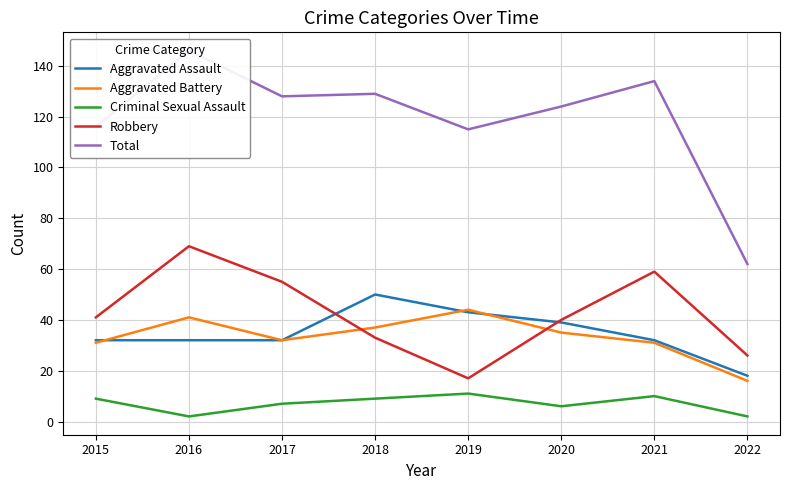

How many lines are shown in the chart?

5